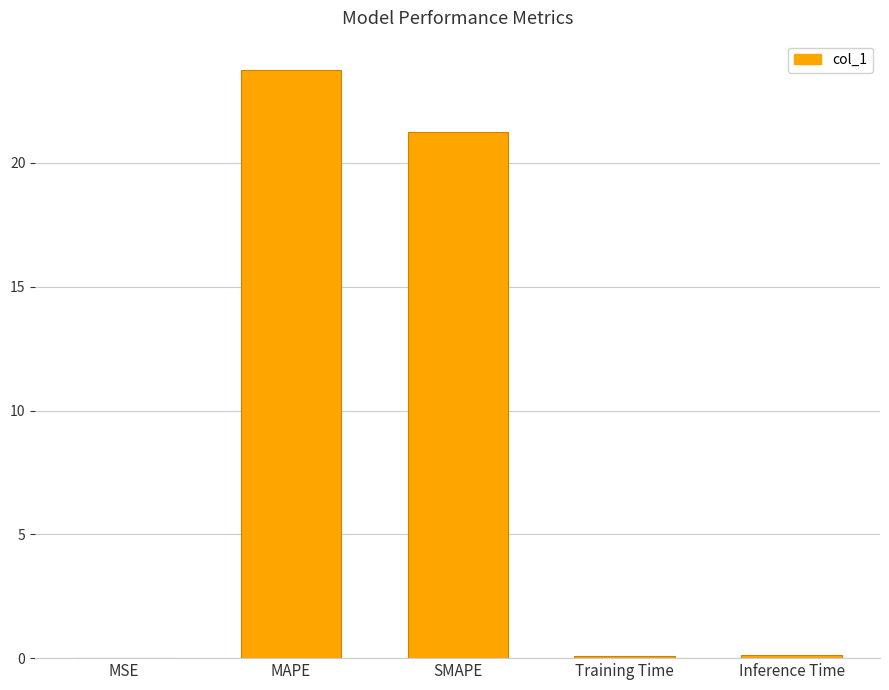

True or false: the data shows 36.7 at SMAPE.

False